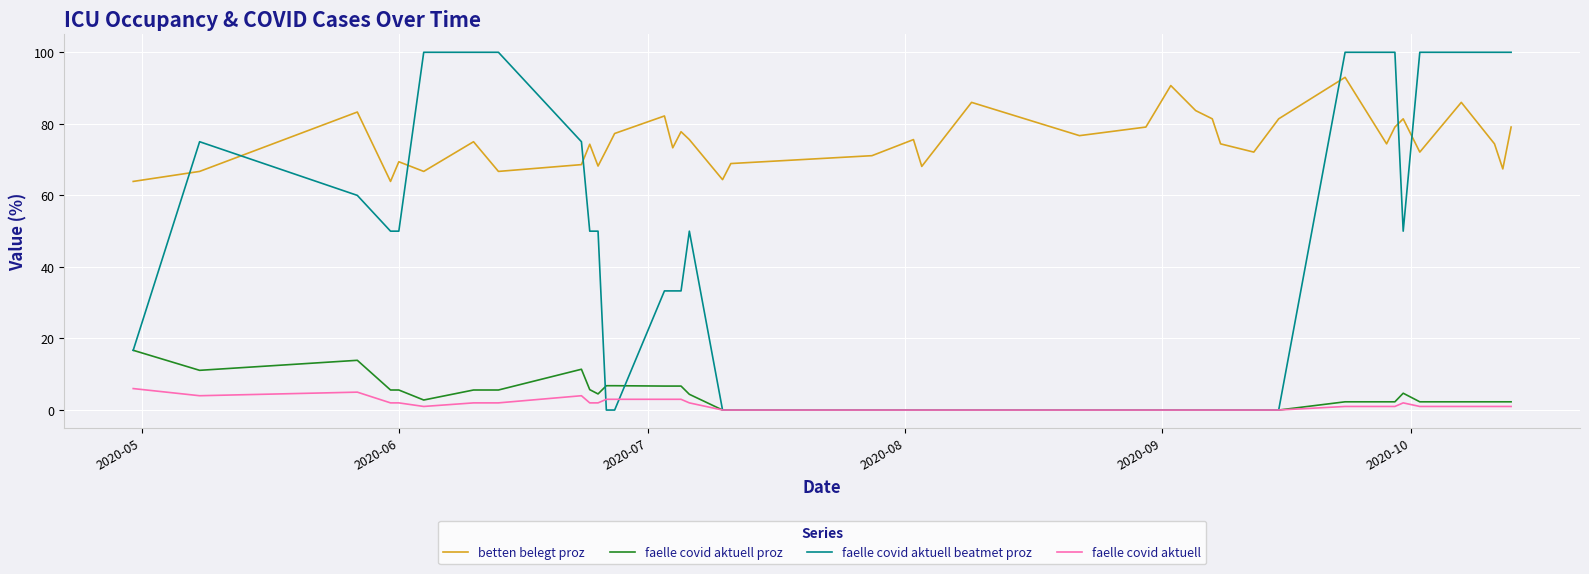

Rank the series by their maximum value, from lowest to highest.

faelle covid aktuell, faelle covid aktuell proz, betten belegt proz, faelle covid aktuell beatmet proz